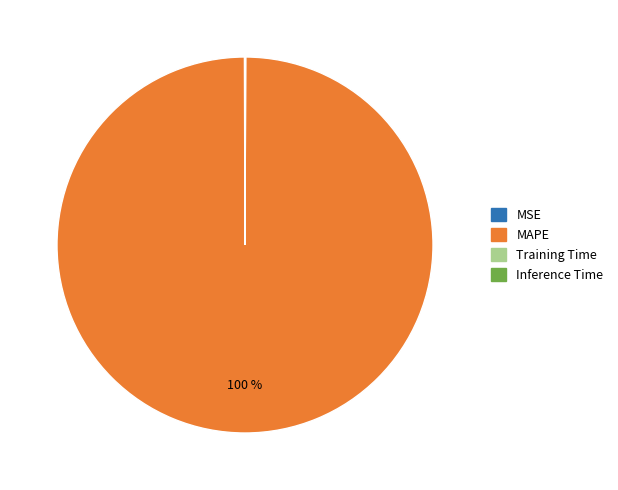

The MAPE slice represents 100% of the pie. True or false?

True